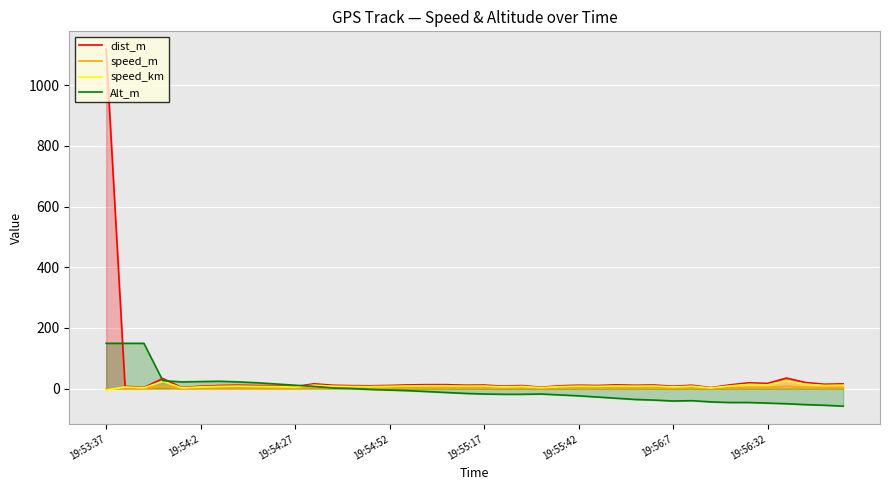

What is the minimum value for speed_km?

-5.4